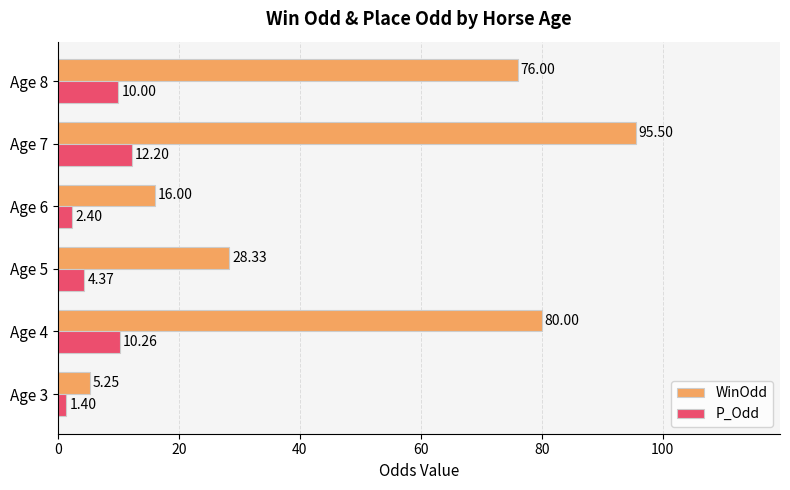

What is the difference between the highest and lowest values at Age 8?

66.0